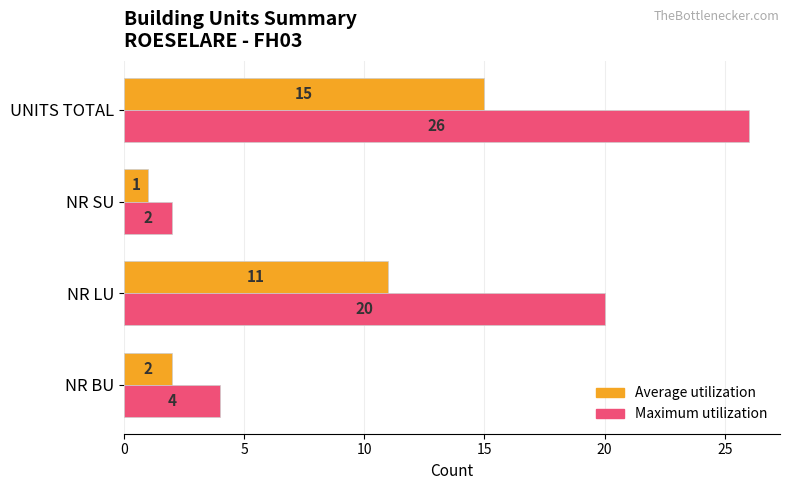

Which series has the largest range (max minus min)?

Maximum utilization